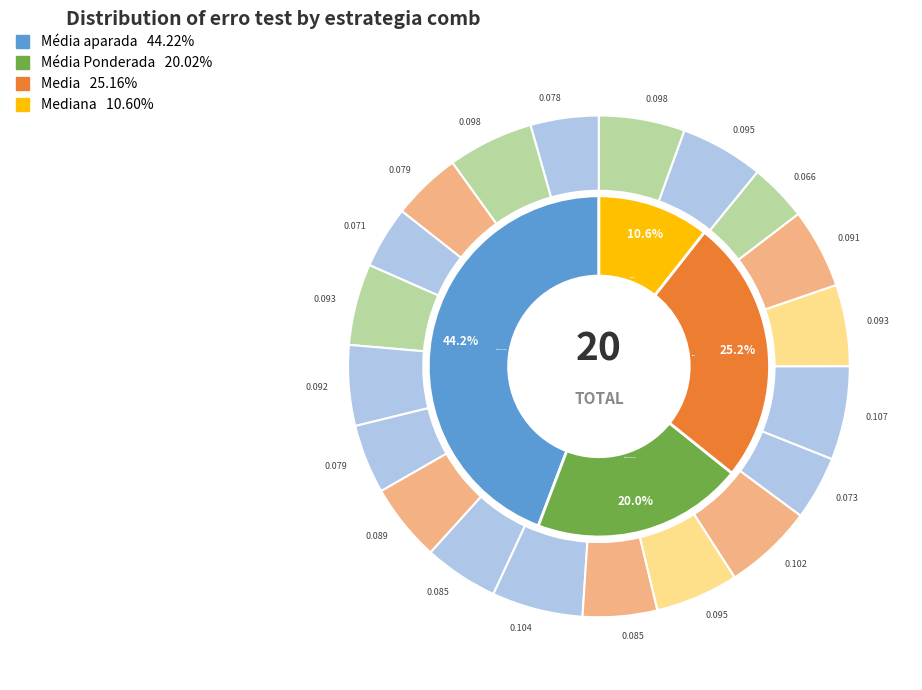

Which slice is the smallest?

Média Ponderada